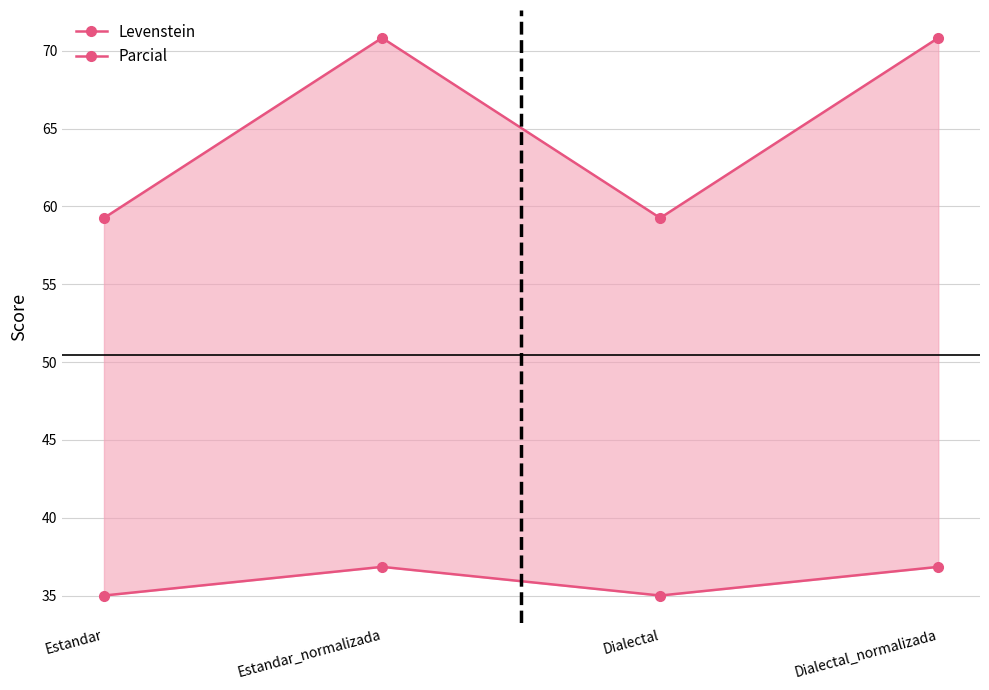

What is the total value across all series at Estandar_normalizada?

107.7